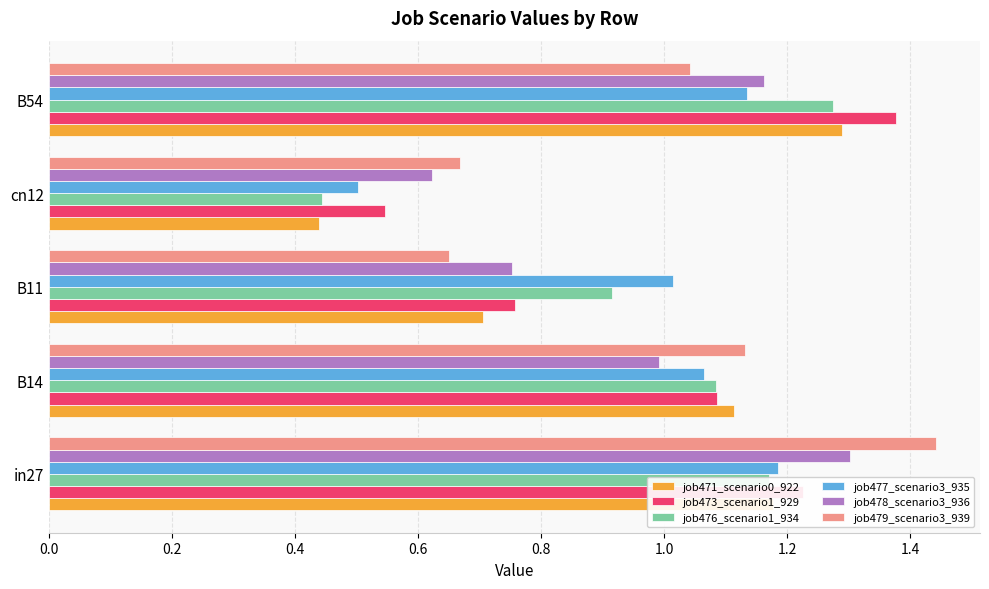

Is it true that job471_scenario0_922 equals 0.2 at cn12?

False